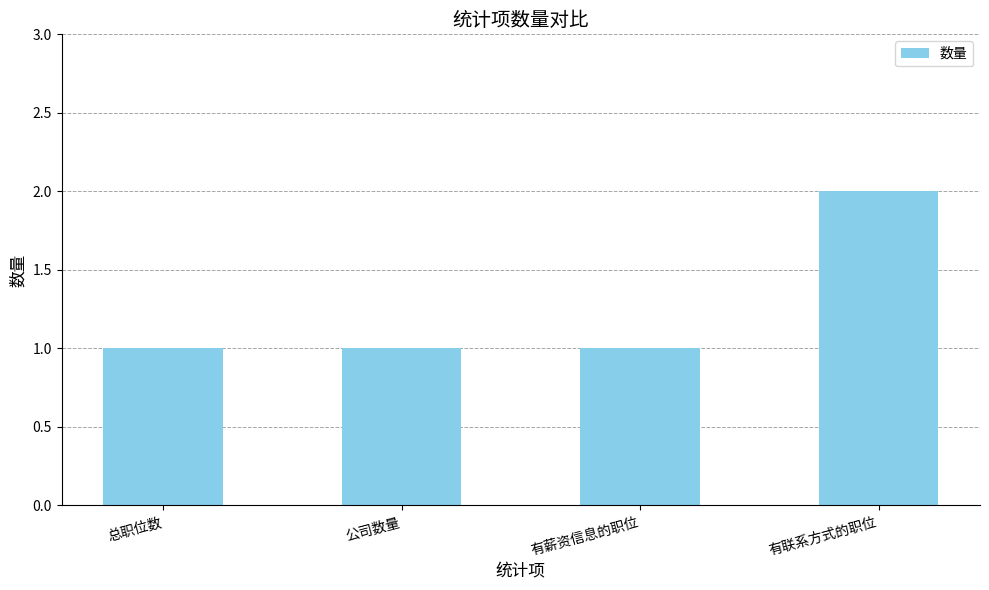

Count the number of categories in the chart.

4